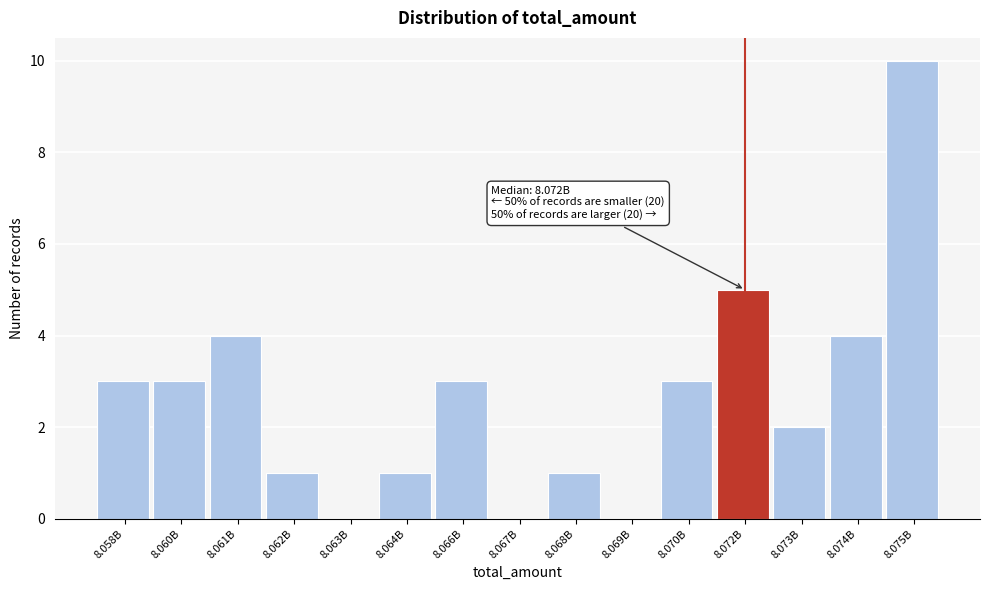

Reading left to right, what are all the values shown in this chart?

8.058B=3	8.060B=3	8.061B=4	8.062B=1	8.063B=0	8.064B=1	8.066B=3	8.067B=0	8.068B=1	8.069B=0	8.070B=3	8.072B=5	8.073B=2	8.074B=4	8.075B=10